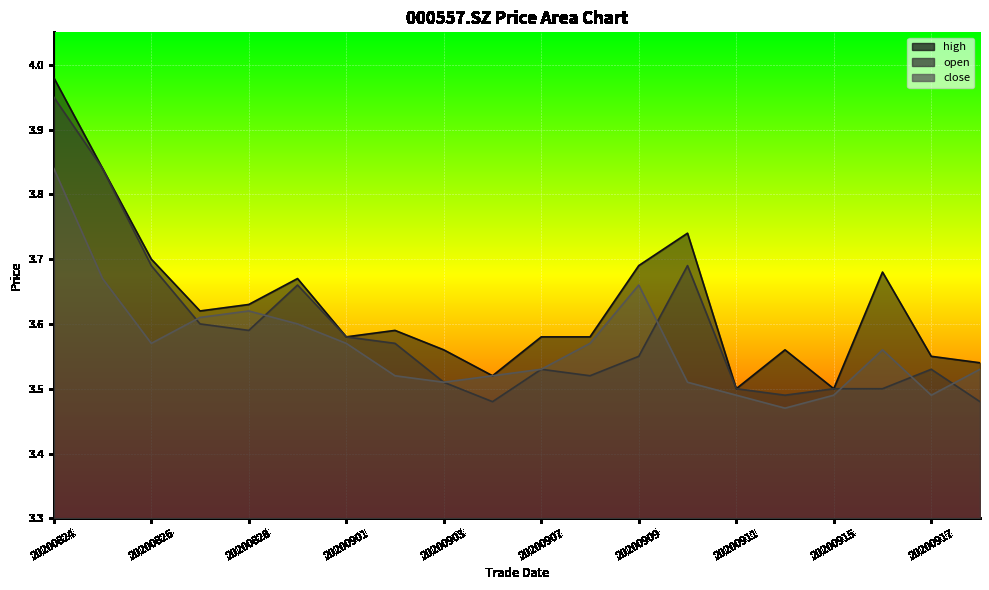

At which label does high reach its minimum?

20200911